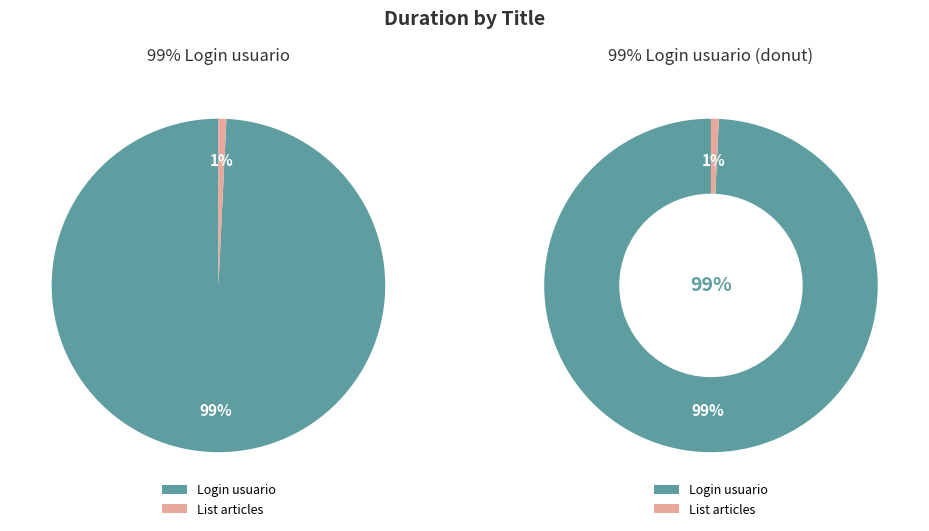

To the nearest percent, what portion does Login usuario represent?

99%